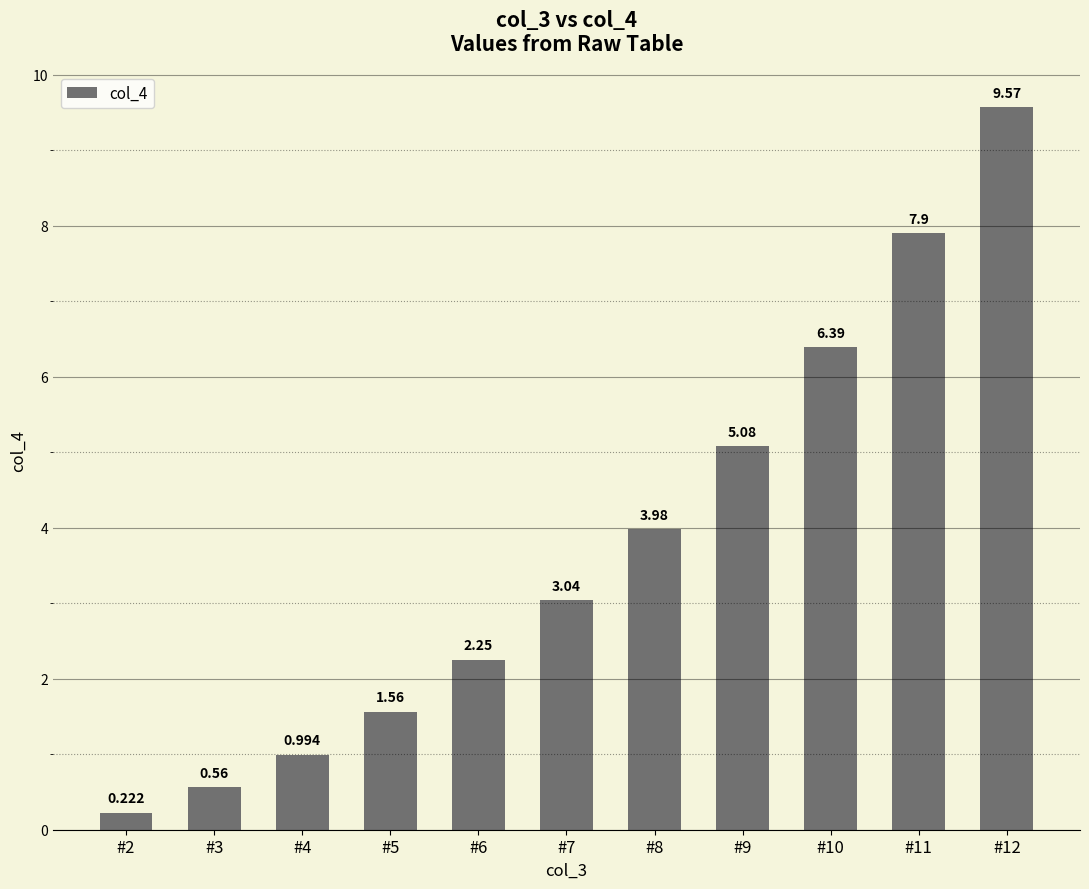

List the labels in order of value, smallest first.

#2, #3, #4, #5, #6, #7, #8, #9, #10, #11, #12